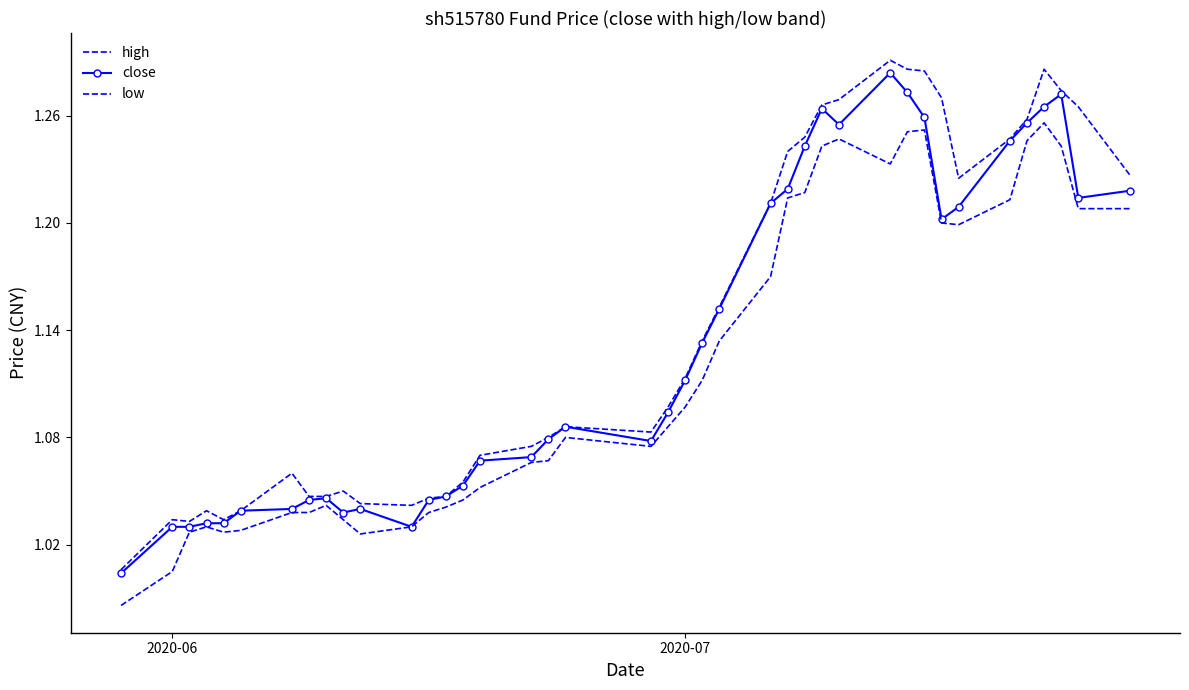

True or false: low and high cross at least once.

False